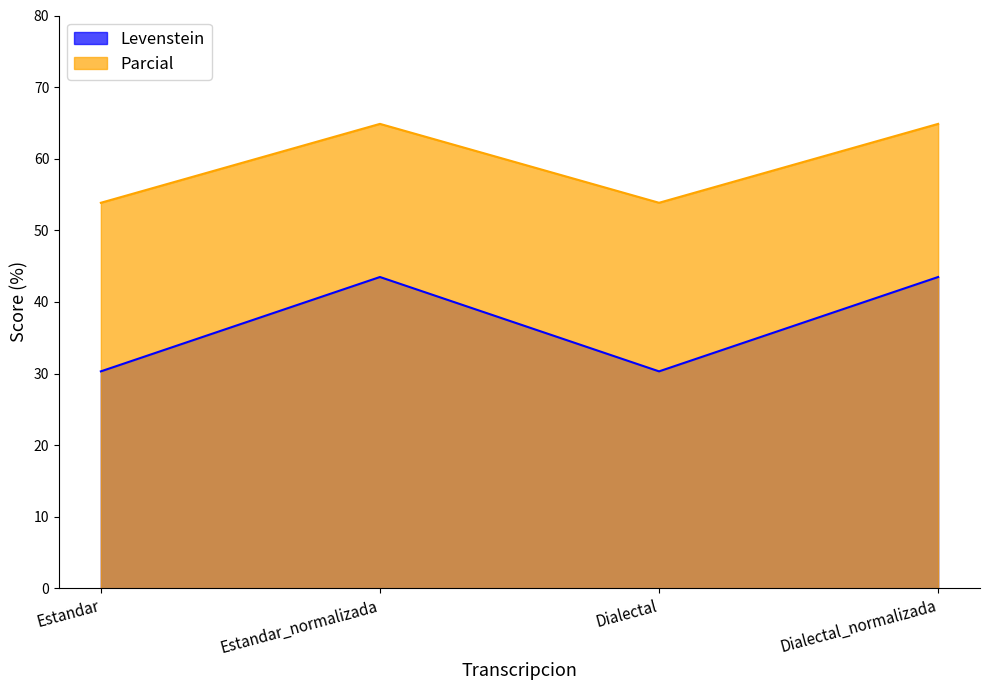

What is the difference between the maximum and minimum values in the Levenstein series?

13.2